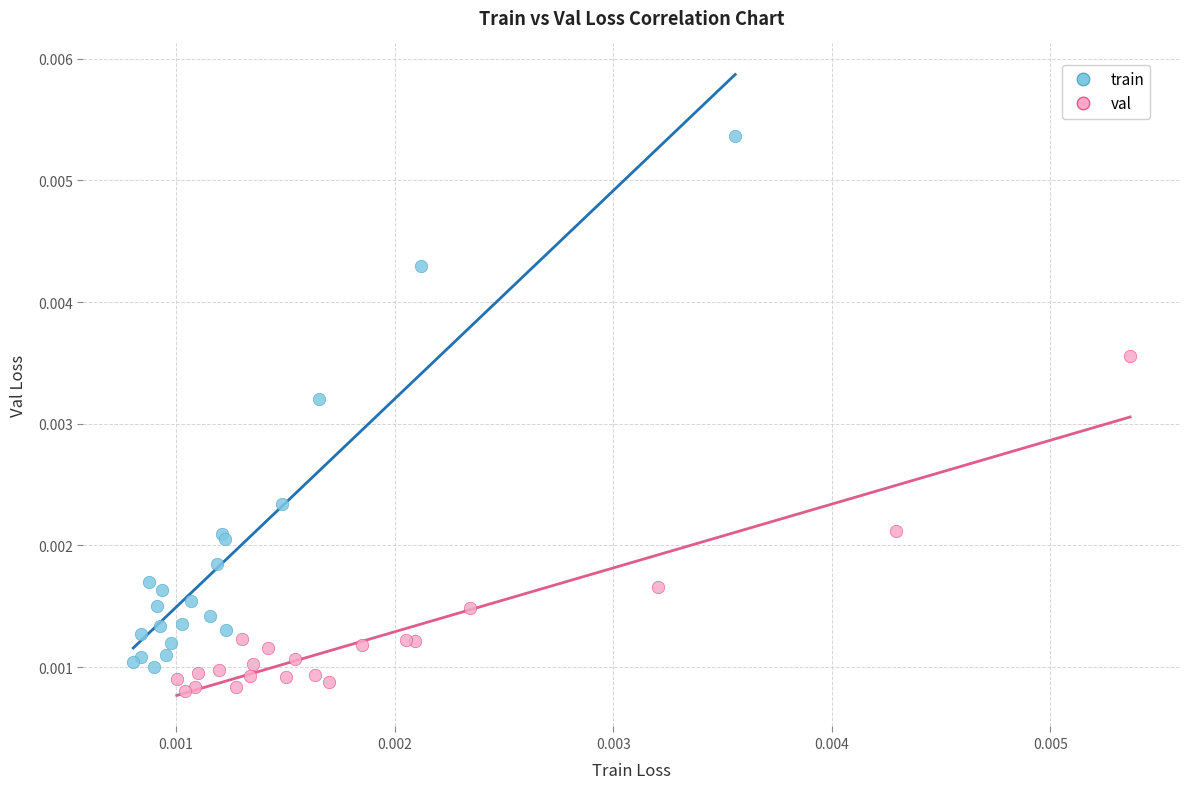

What are all the series names shown in the legend?

train, val